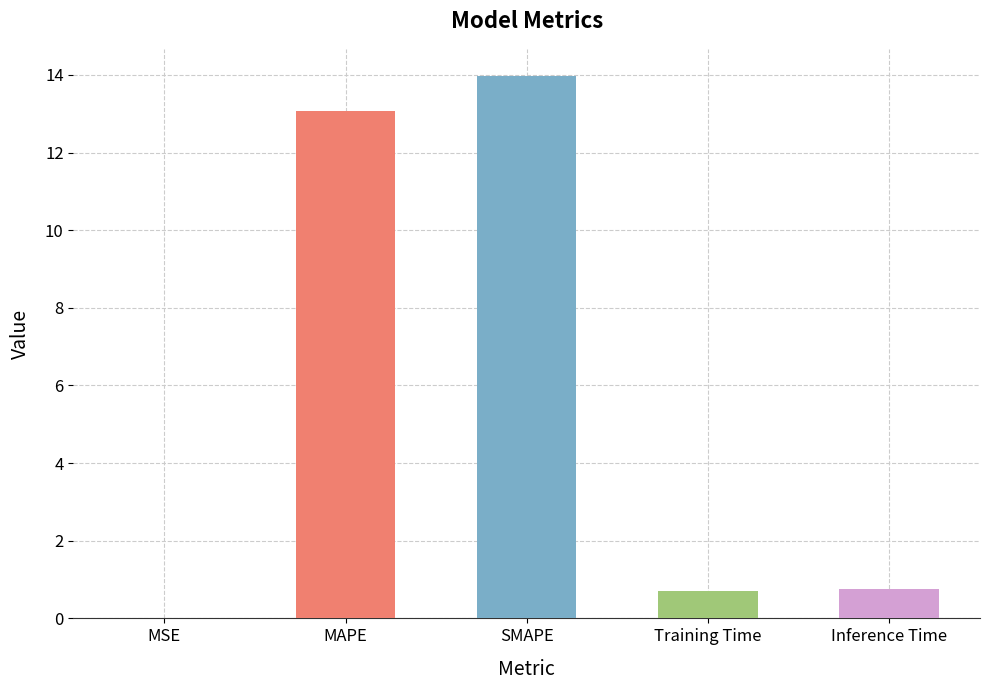

What is the change in value from SMAPE to Training Time?

-13.3